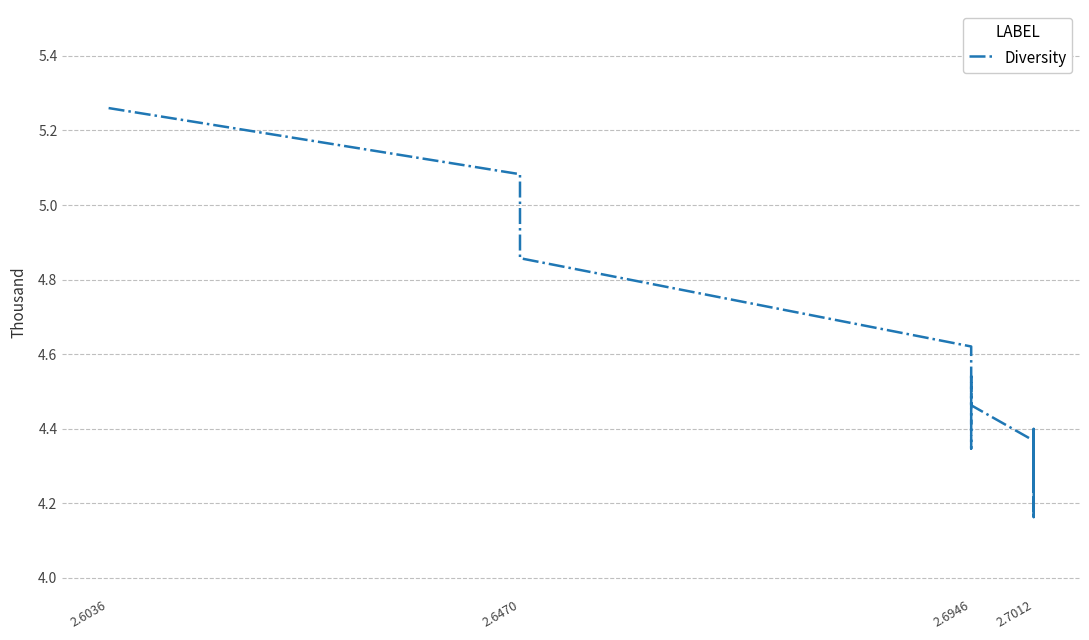

Which has a higher value, 2.7012 or 2.6470?

2.6470